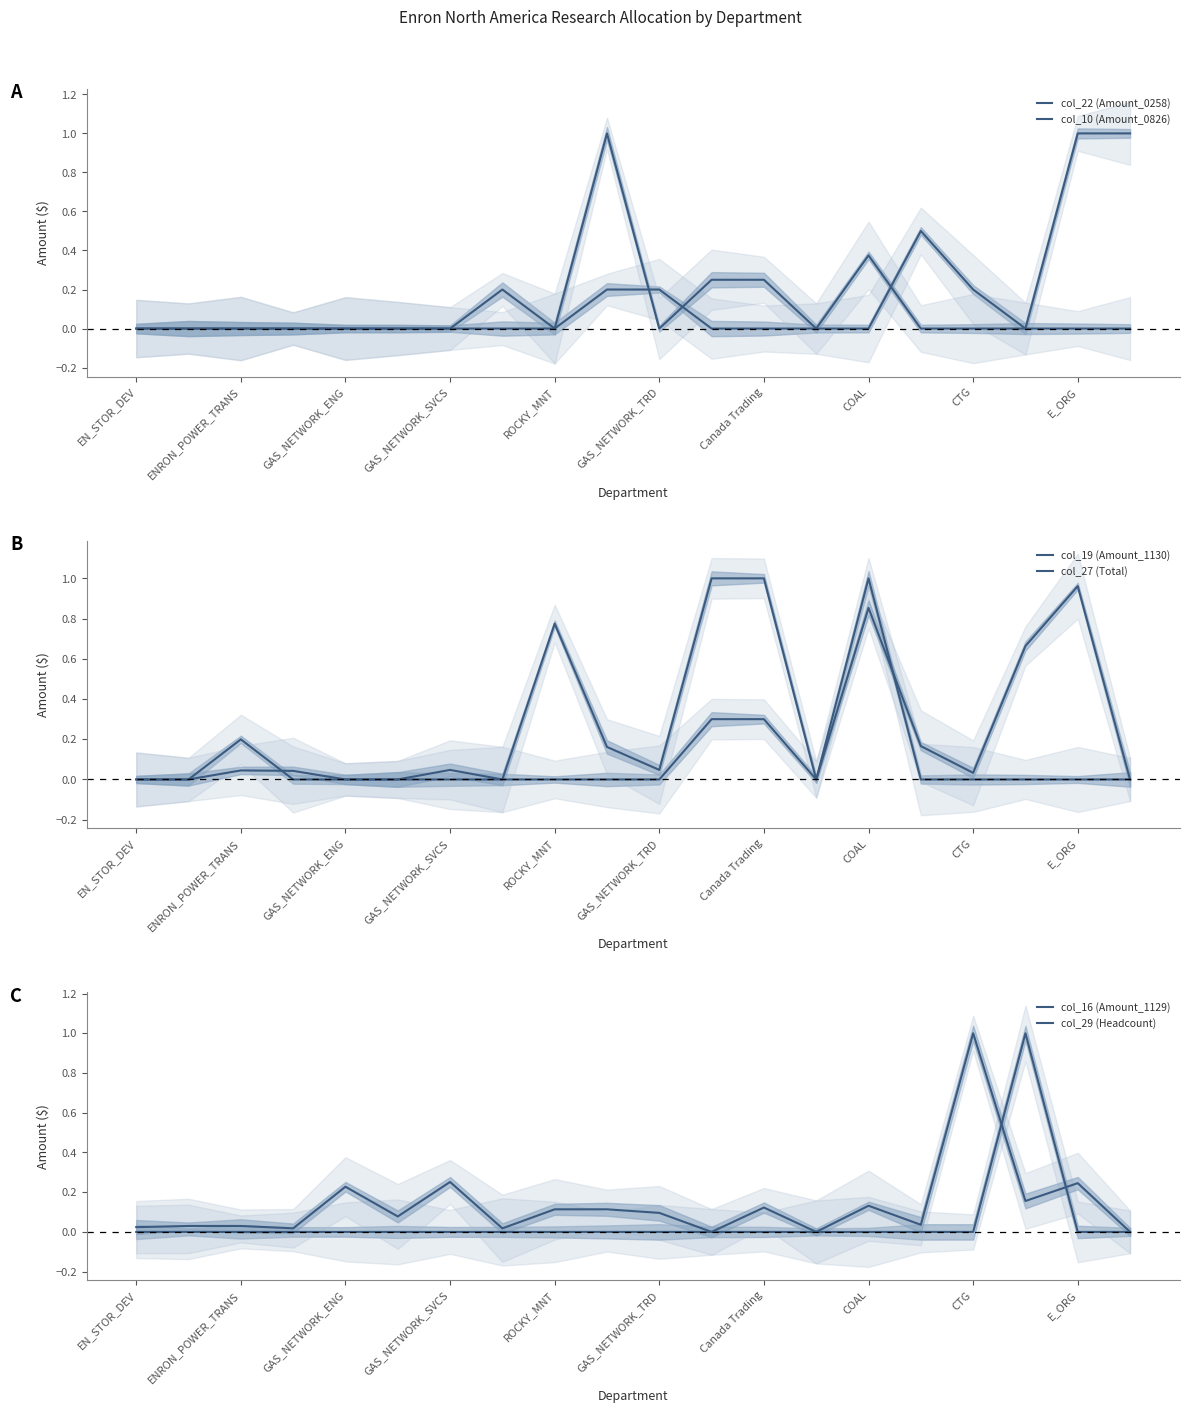

True or false: col_16 (Amount_1129) has more than 1 points higher than both neighbors.

False